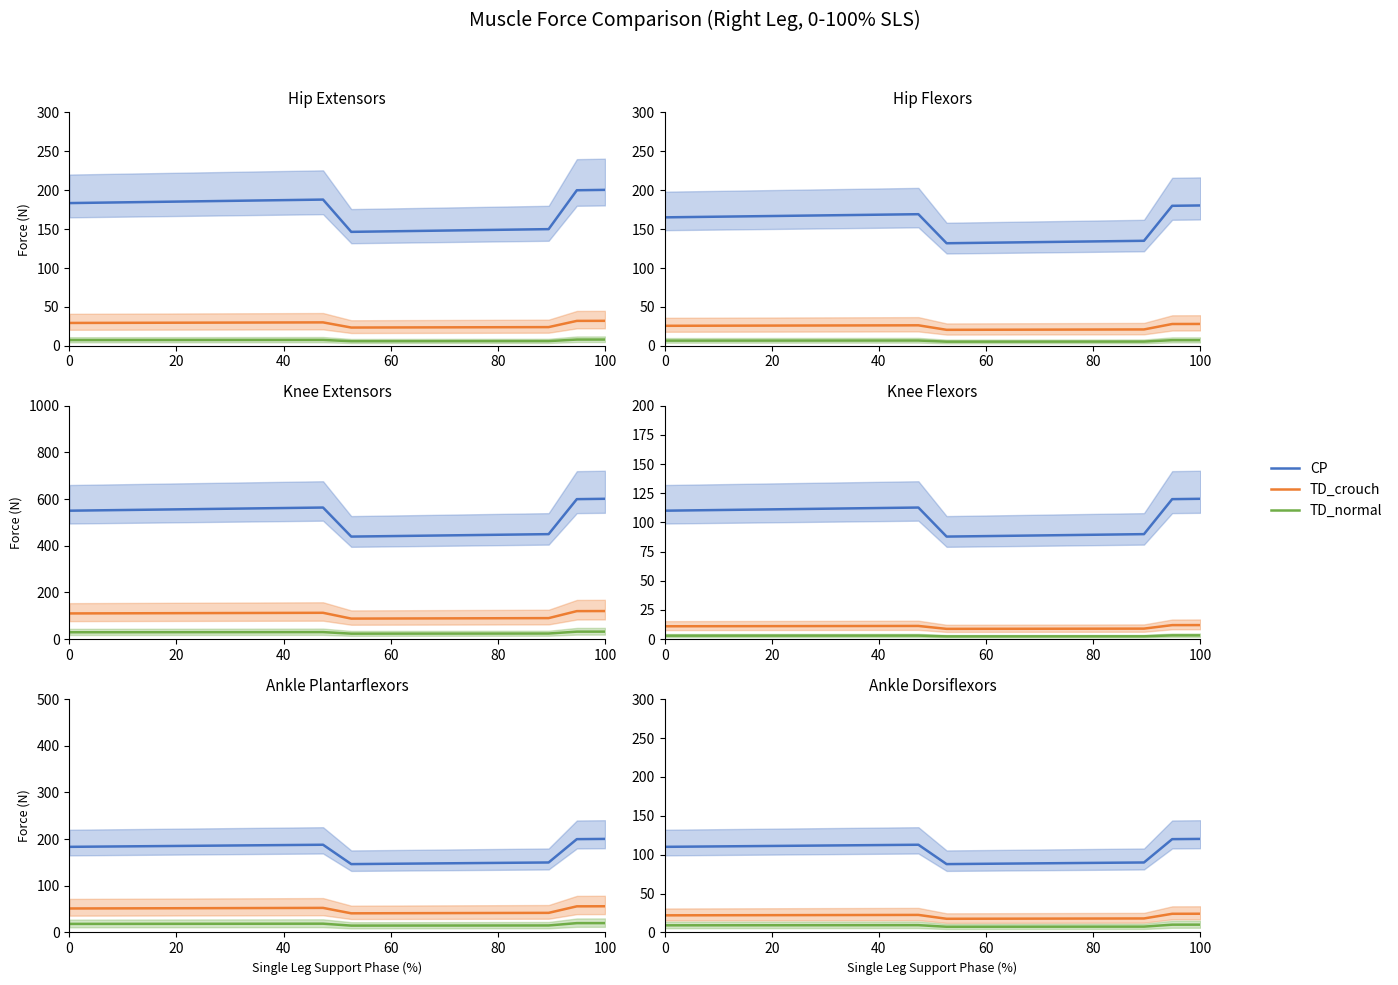

Which series has the largest total across all categories?

CP